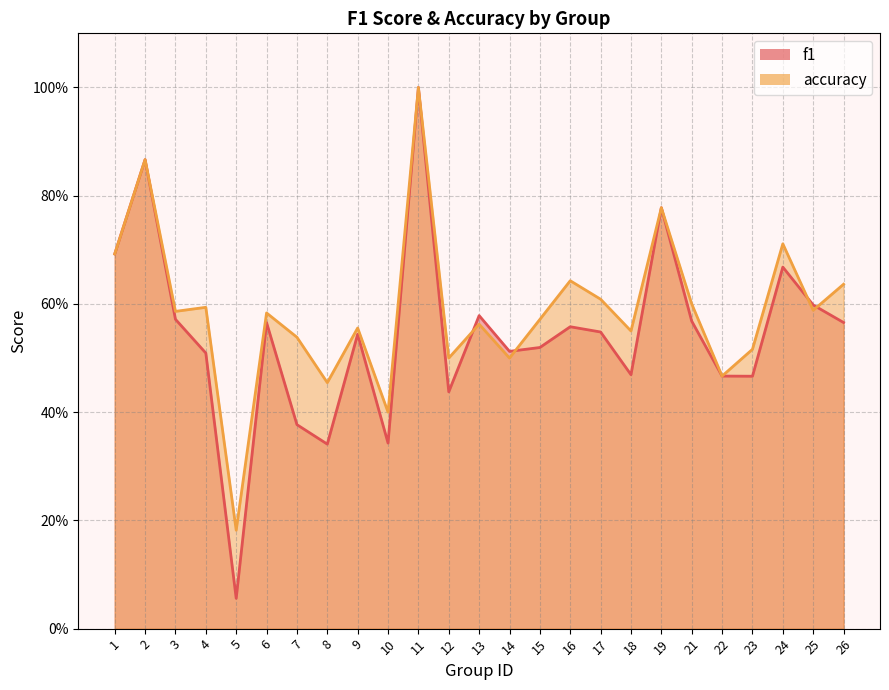

Does the chart display data point markers on the line(s)?

No